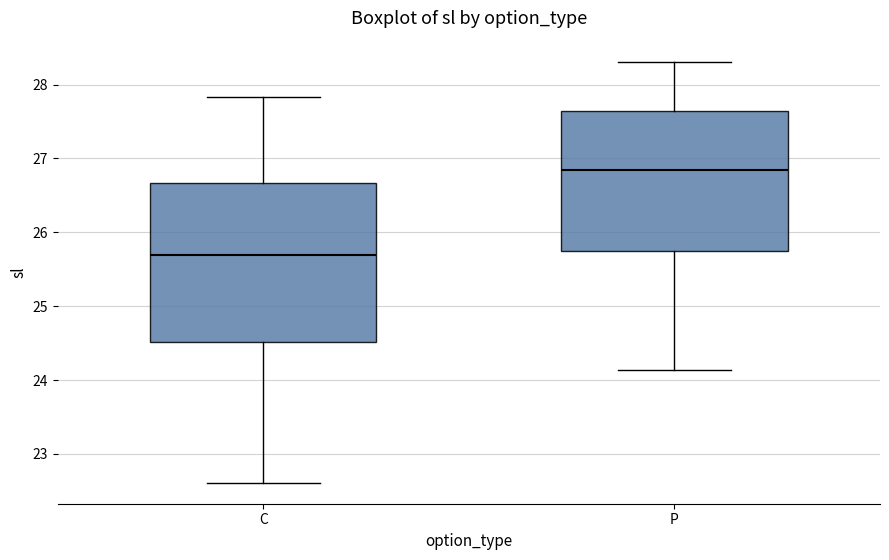

Which box has the lowest median line?

C